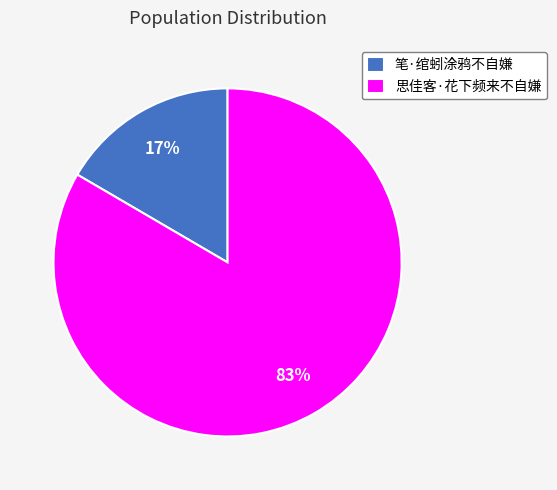

Is it true that 笔·绾蚓涂鸦不自嫌 is 17% of the pie?

True